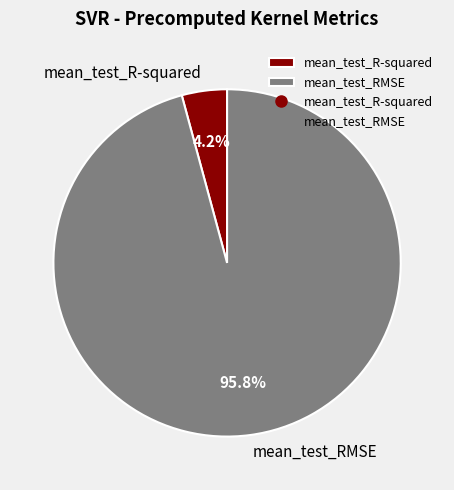

Count the number of slices in the pie.

2